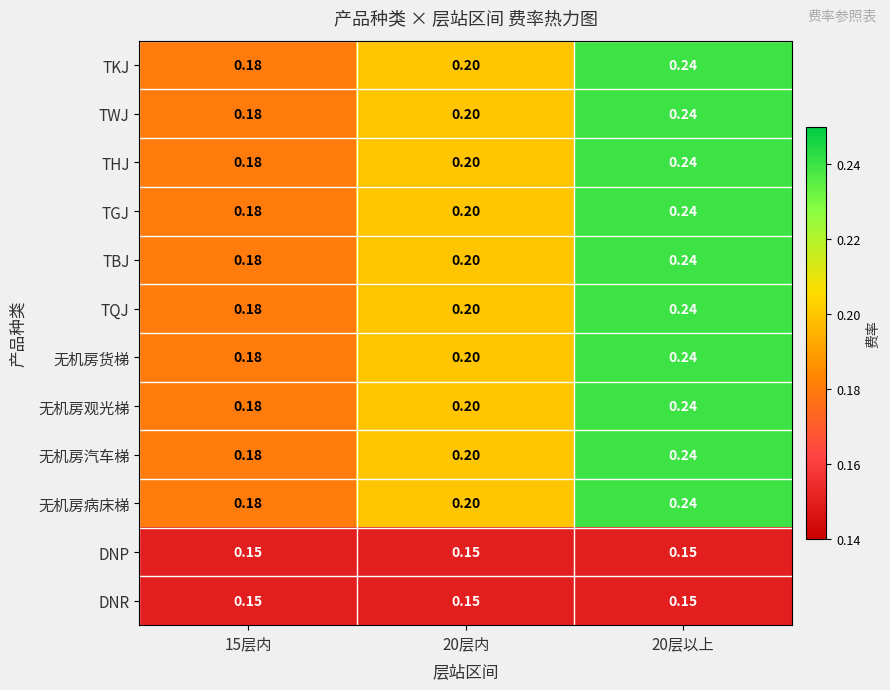

Is the value of DNR at 20层以上 greater than the value of 无机房货梯 at 20层以上?

No